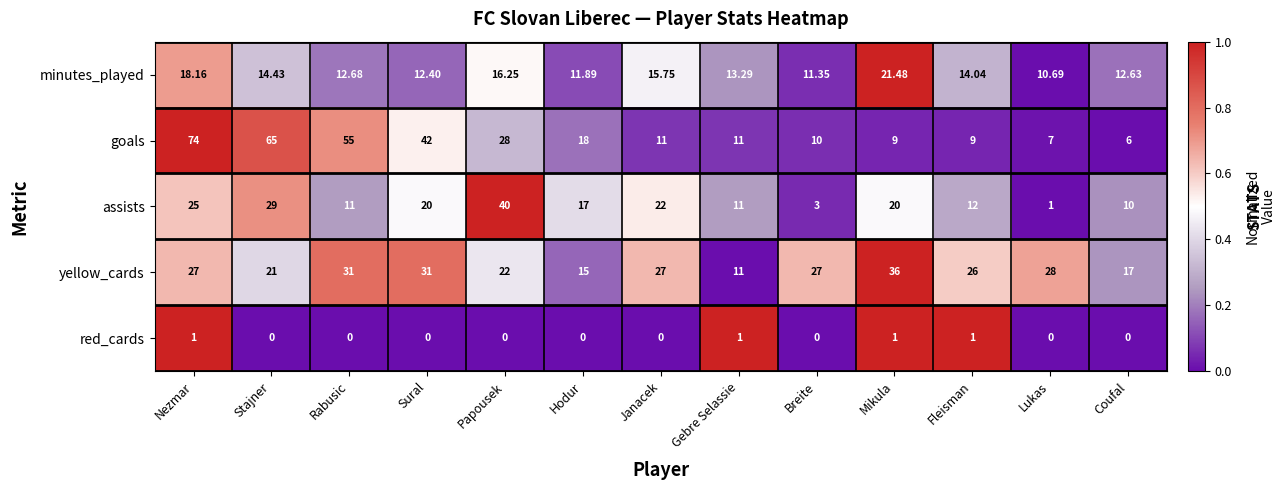

What is the spread (max minus min) of values at Mikula?

35.0